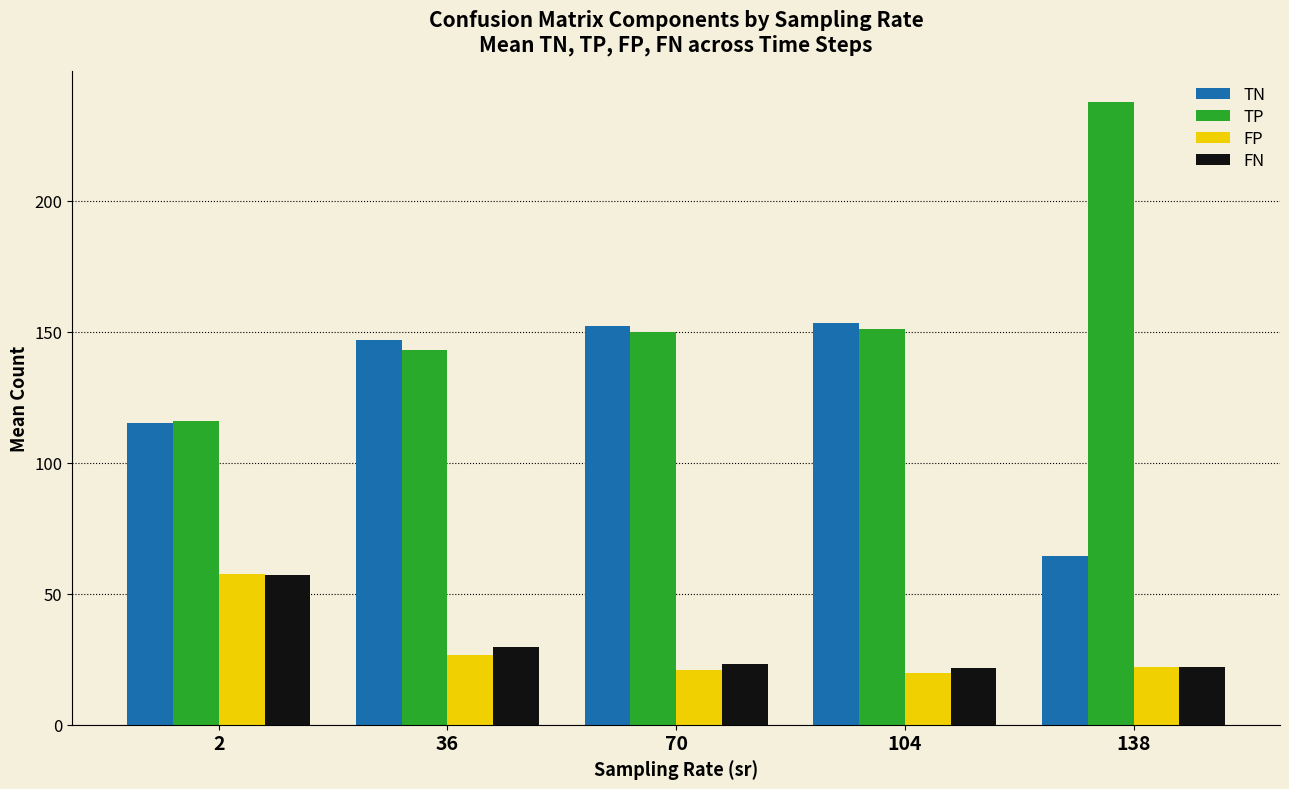

The value of FN at 2 is 19.9. True or false?

False